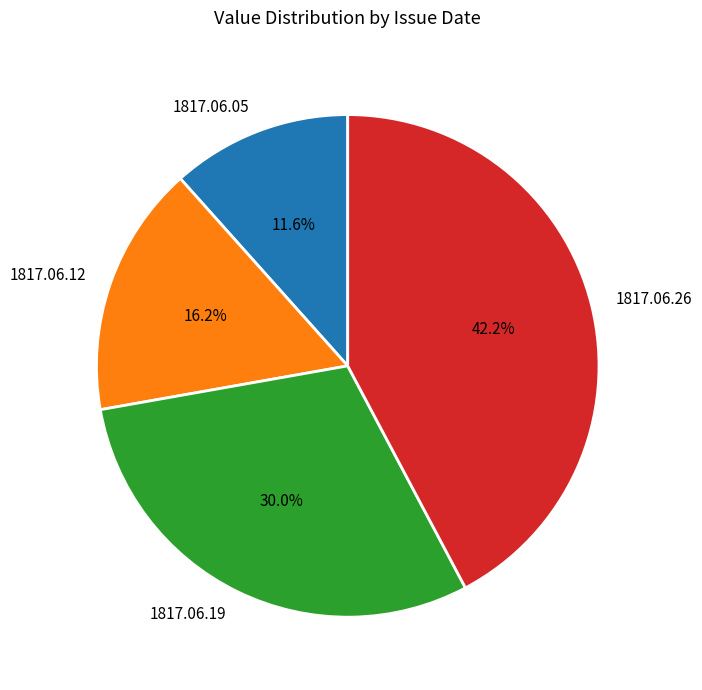

Between 1817.06.05 and 1817.06.12, which is larger?

1817.06.12